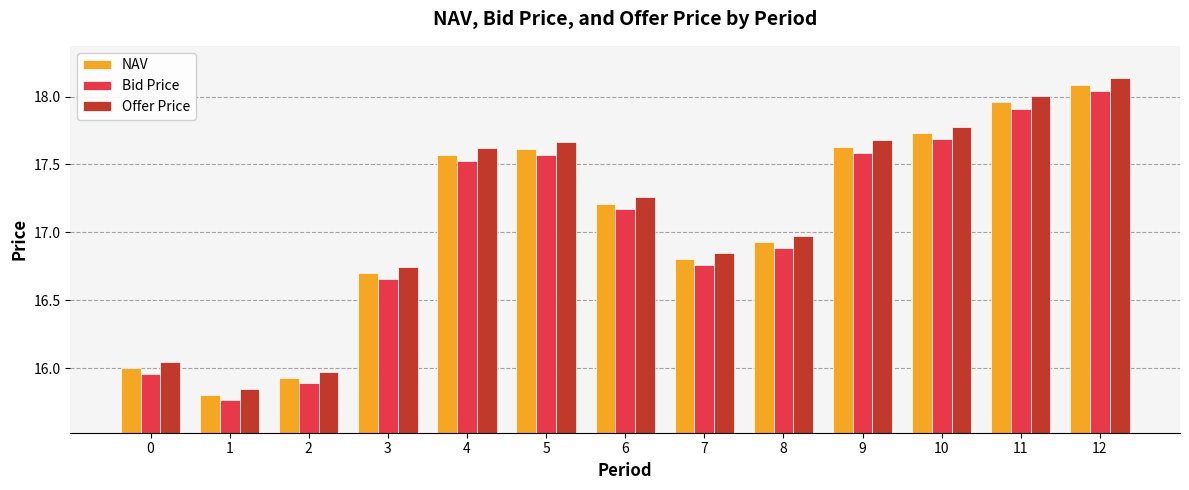

What is the difference between the second highest and minimum values in the NAV series?

2.2